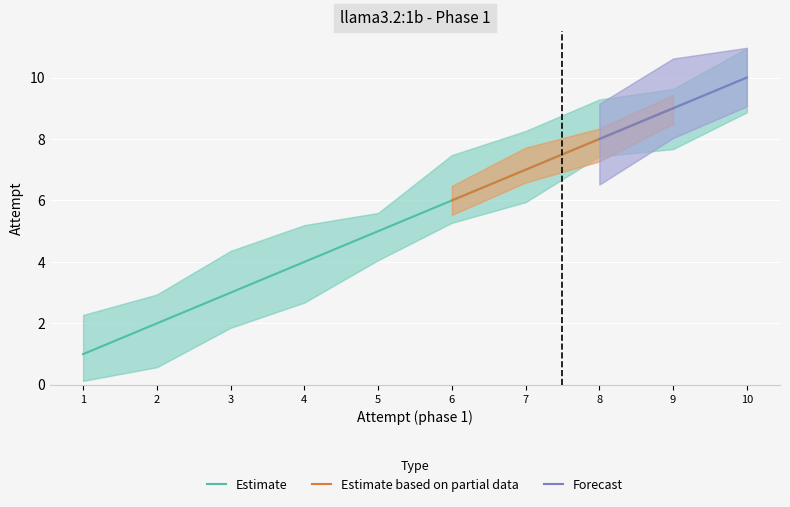

True or false: Estimate based on partial data and Estimate cross at least once.

False